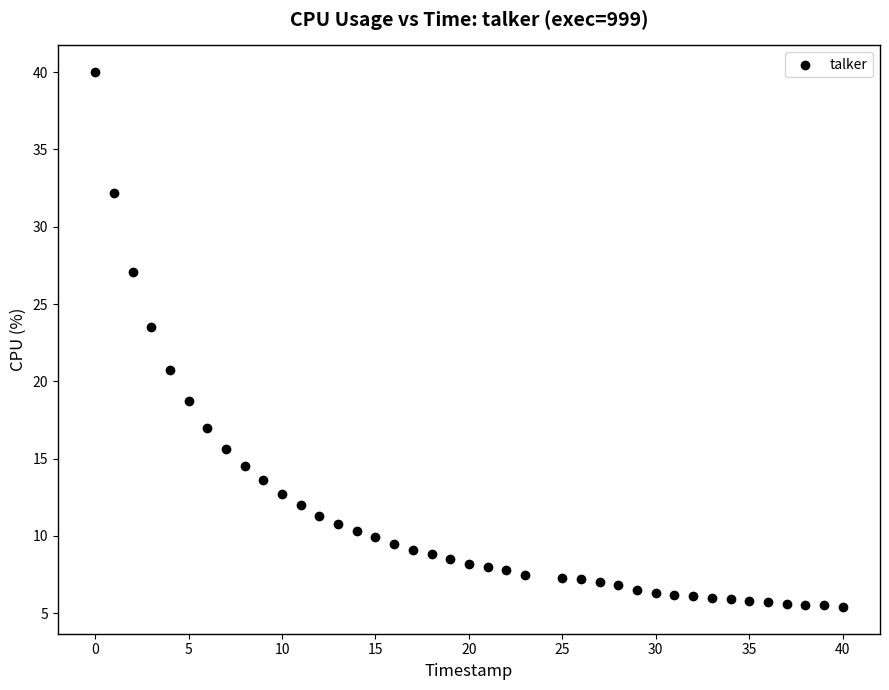

What is the range of Y values (max minus min)?

34.6